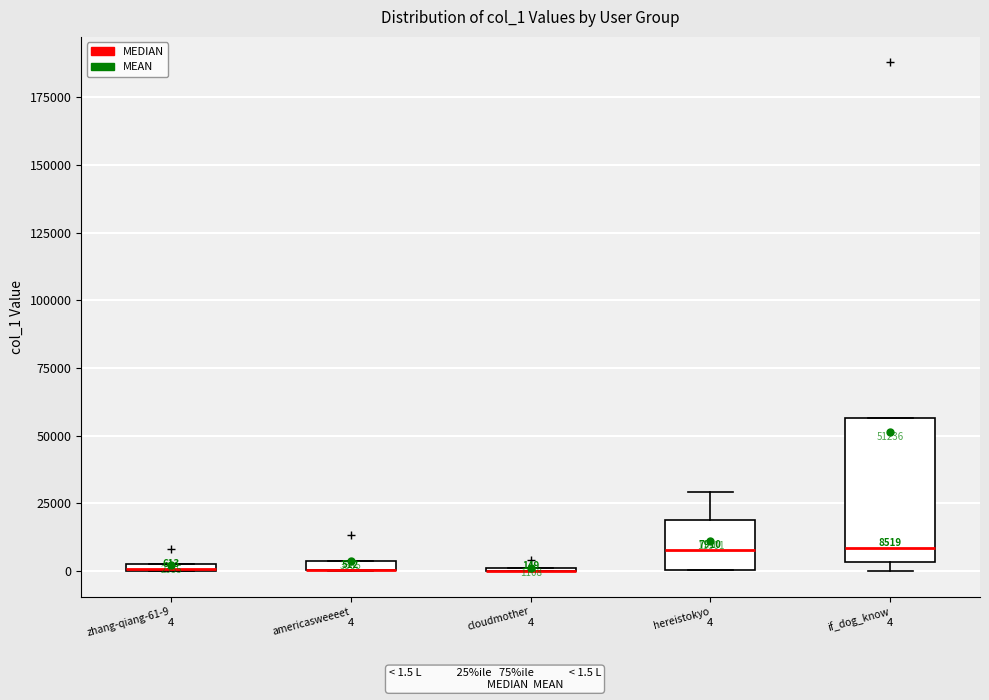

Which box is the tallest, from its lower edge to its upper edge?

if_dog_know